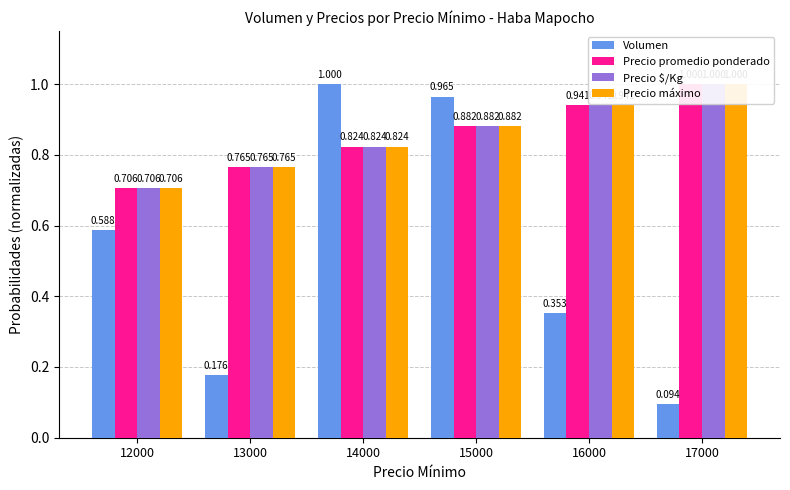

How many bars are there in each group?

4